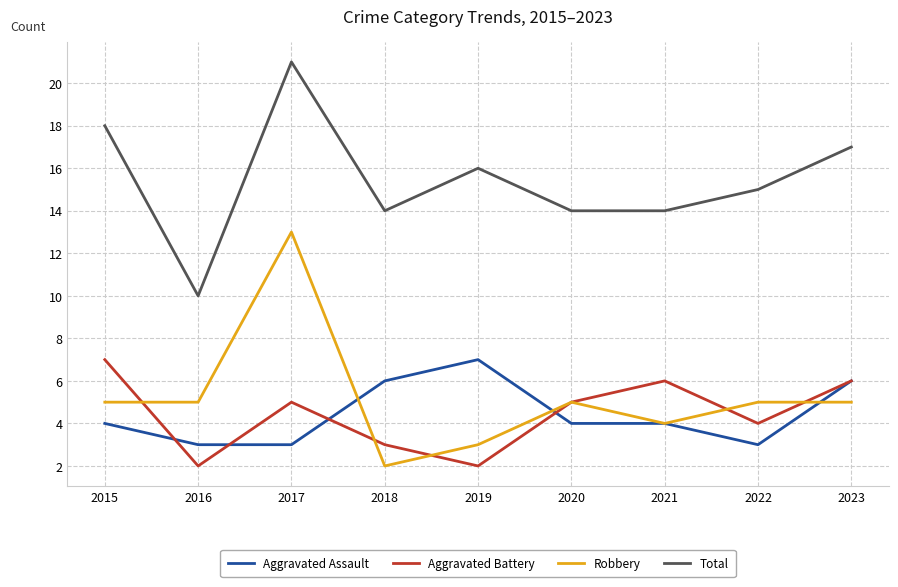

Rank the series at 2015 from lowest to highest value.

Aggravated Assault, Robbery, Aggravated Battery, Total